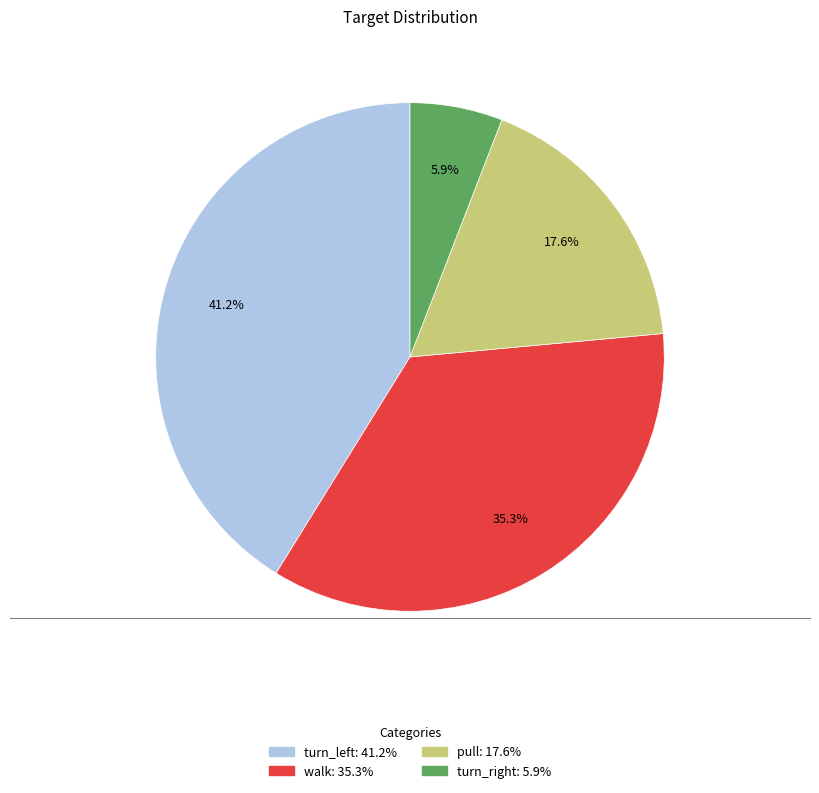

True or false: walk accounts for 46% of the total.

False